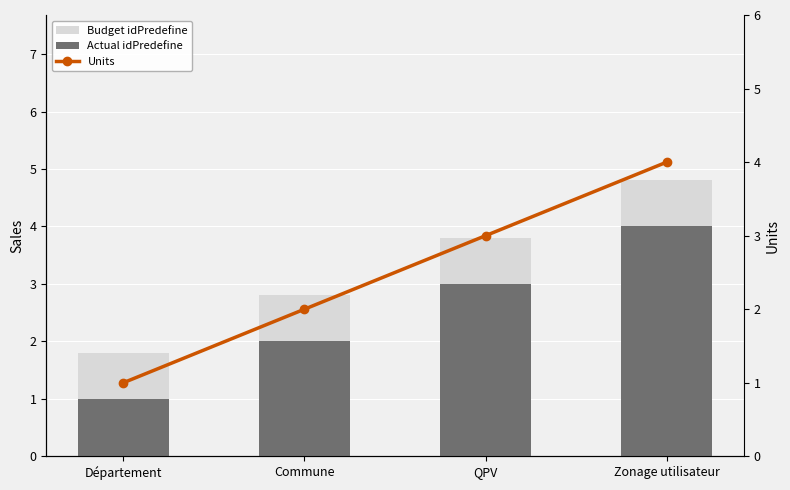

Reading left to right, extract all data points from this chart.

Budget idPredefine: Département=1.8	Commune=2.8	QPV=3.8	Zonage utilisateur=4.8
Actual idPredefine: Département=1.0	Commune=2.0	QPV=3.0	Zonage utilisateur=4.0
Units: Département=1.0	Commune=2.0	QPV=3.0	Zonage utilisateur=4.0